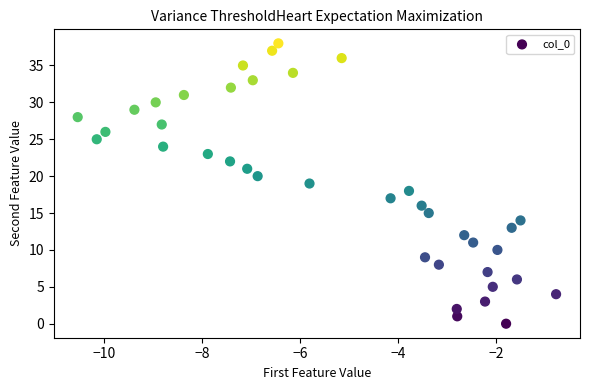

What is the range of Y values (max minus min)?

38